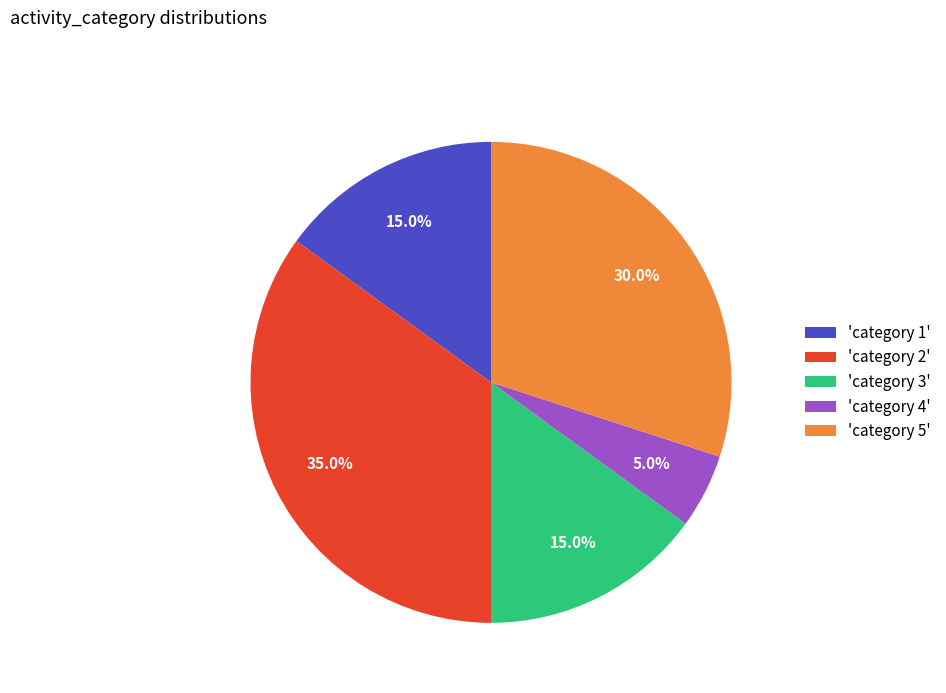

How many segments does this pie chart have?

5